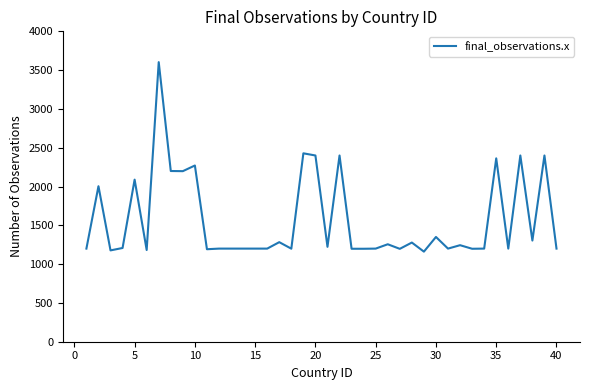

What is the difference between the maximum and minimum values?

2442